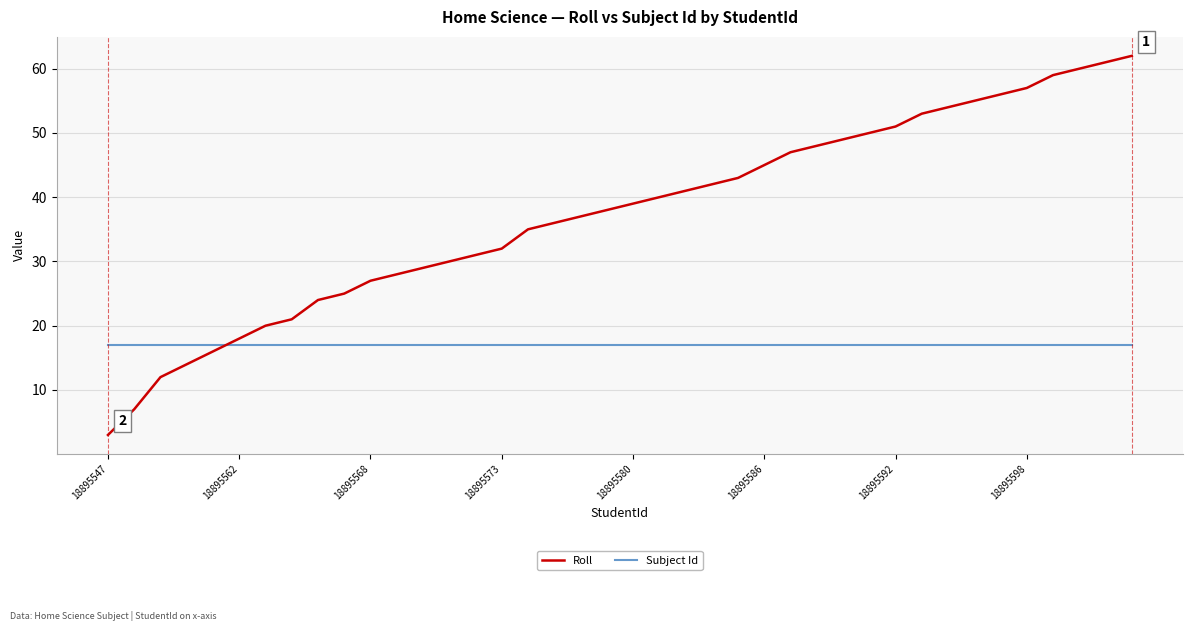

Which series has the widest spread of values?

Roll